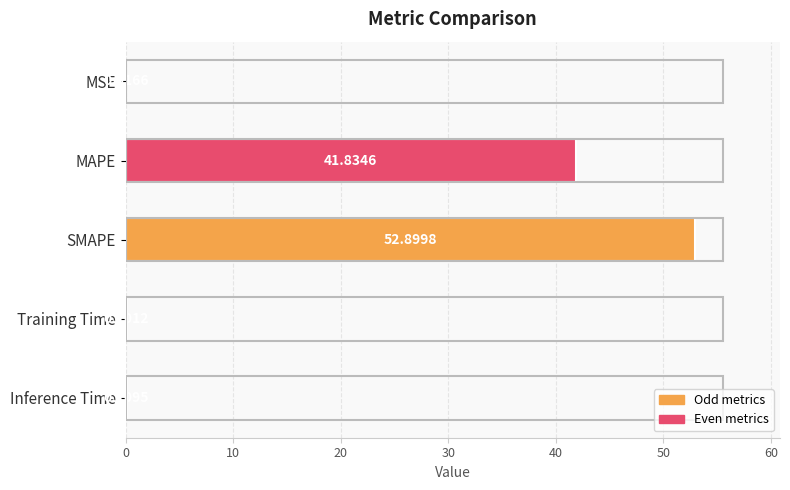

Which category has the highest value across all series?

SMAPE